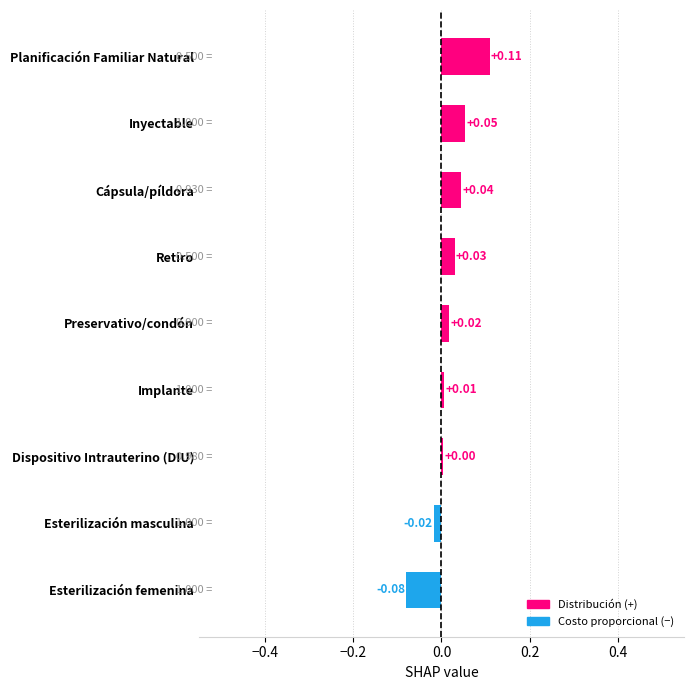

Which has a higher value, Implante or Dispositivo Intrauterino (DIU)?

Implante